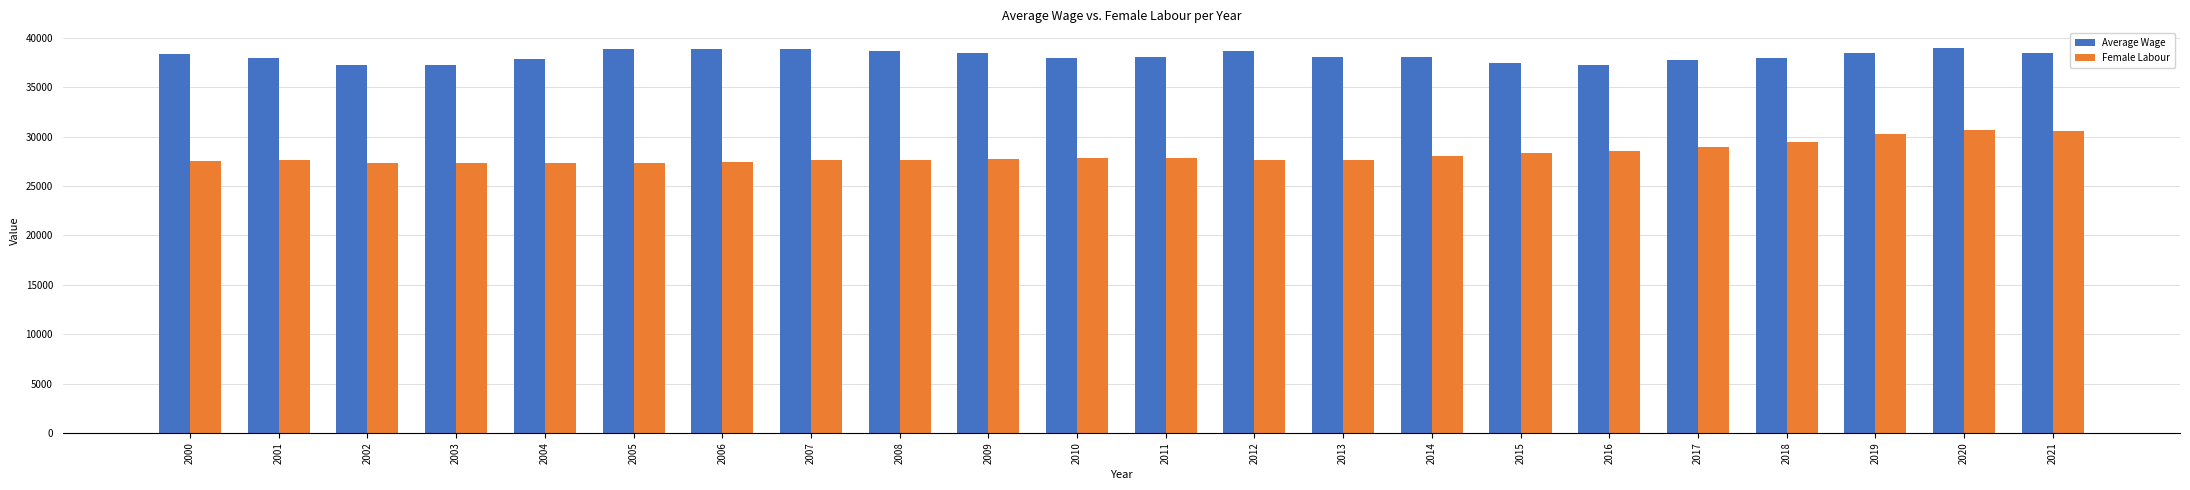

True or false: Average Wage has a value of 38699 at 2012.

True